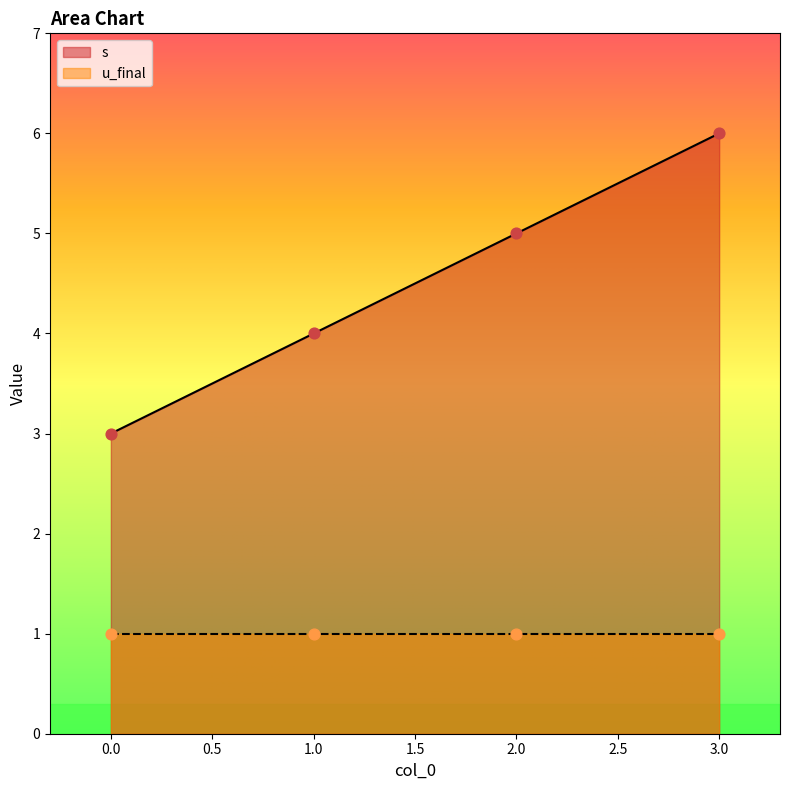

What is the change in value from 1 to 3?

+2